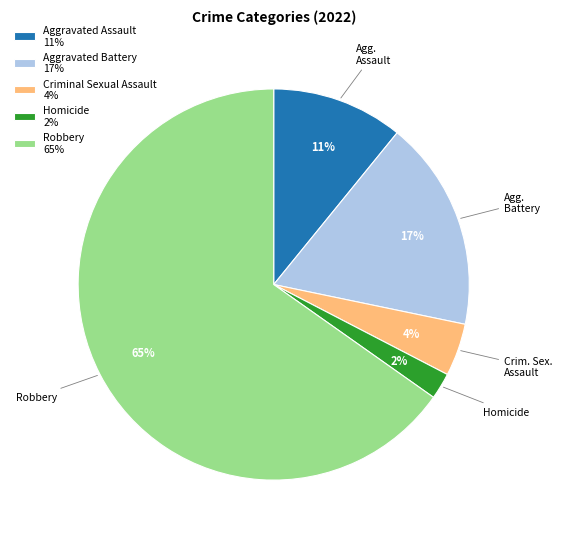

To the nearest percent, what portion does Aggravated Battery represent?

17%